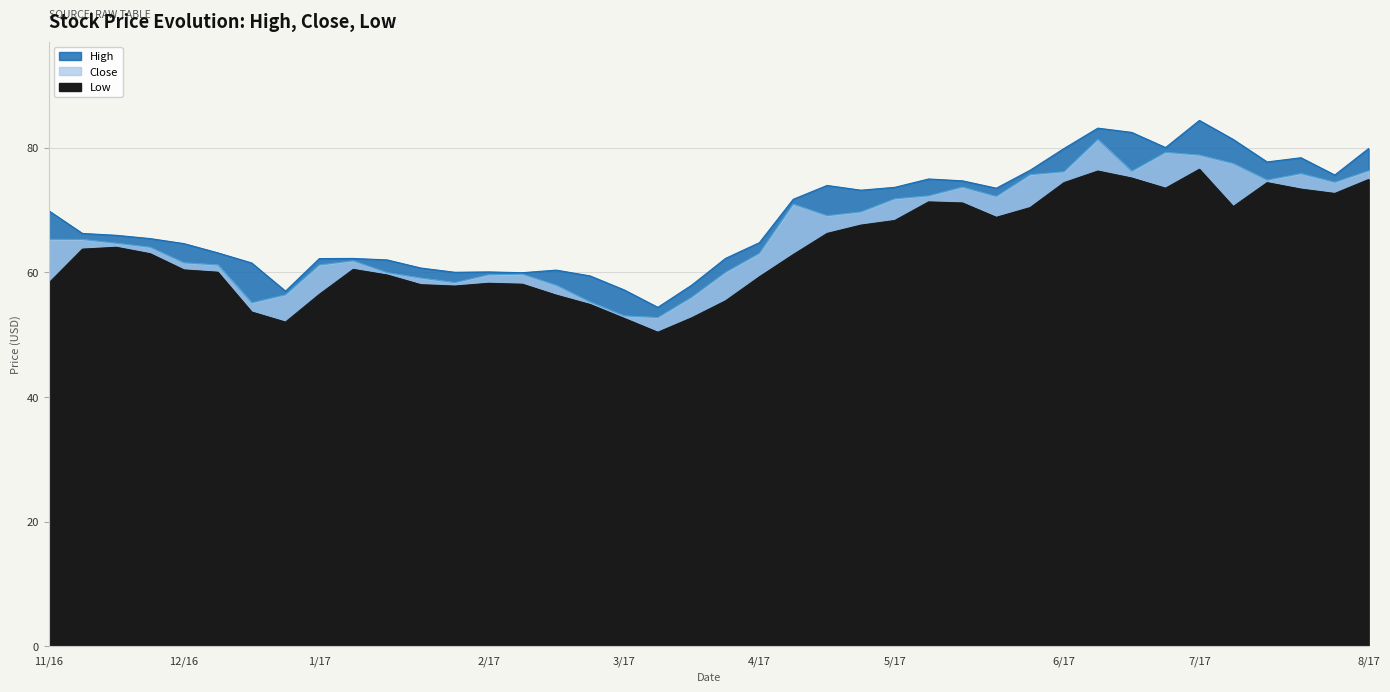

Does the chart have visible grid lines?

Yes